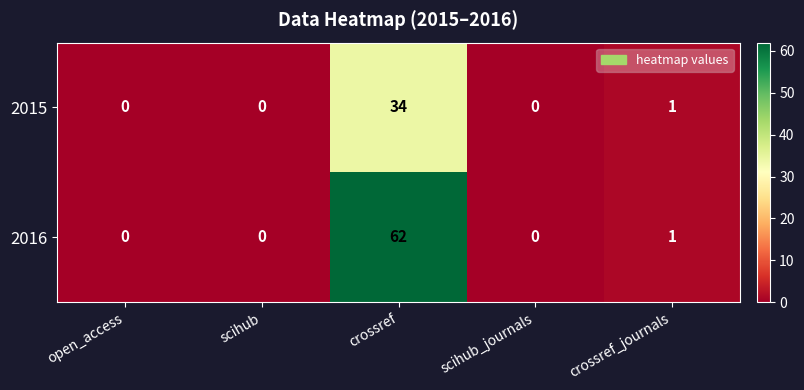

Which series has the widest spread of values?

2016